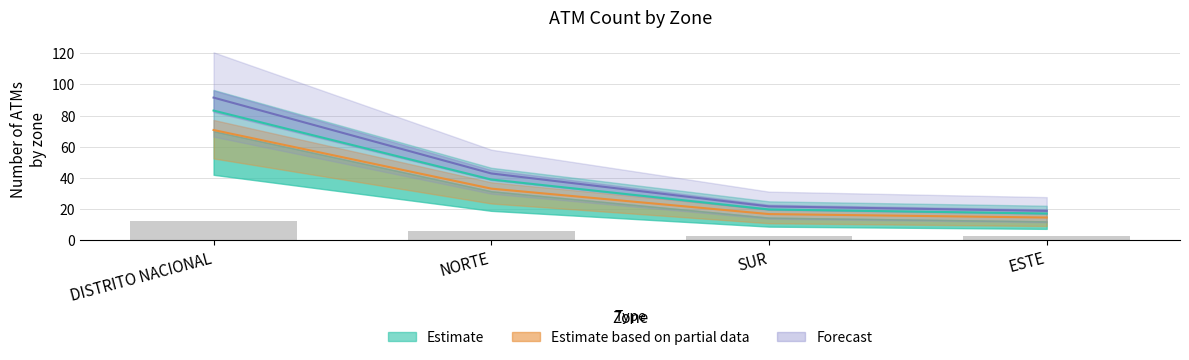

Which series has the largest total across all categories?

Forecast